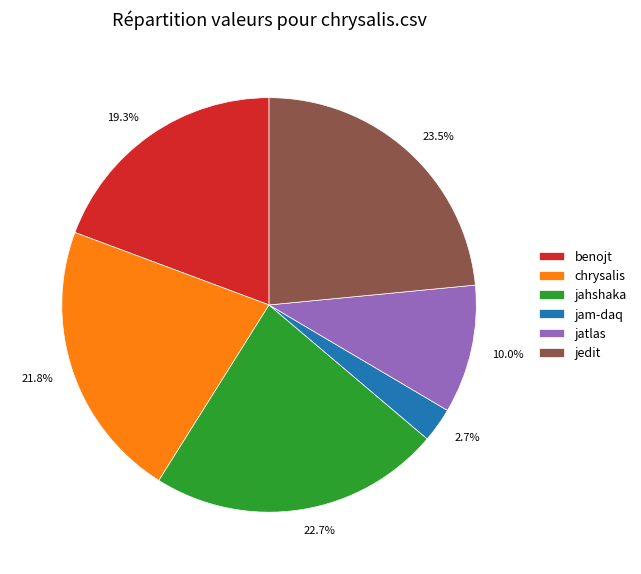

Does 10.0% represent more than half of the total?

No